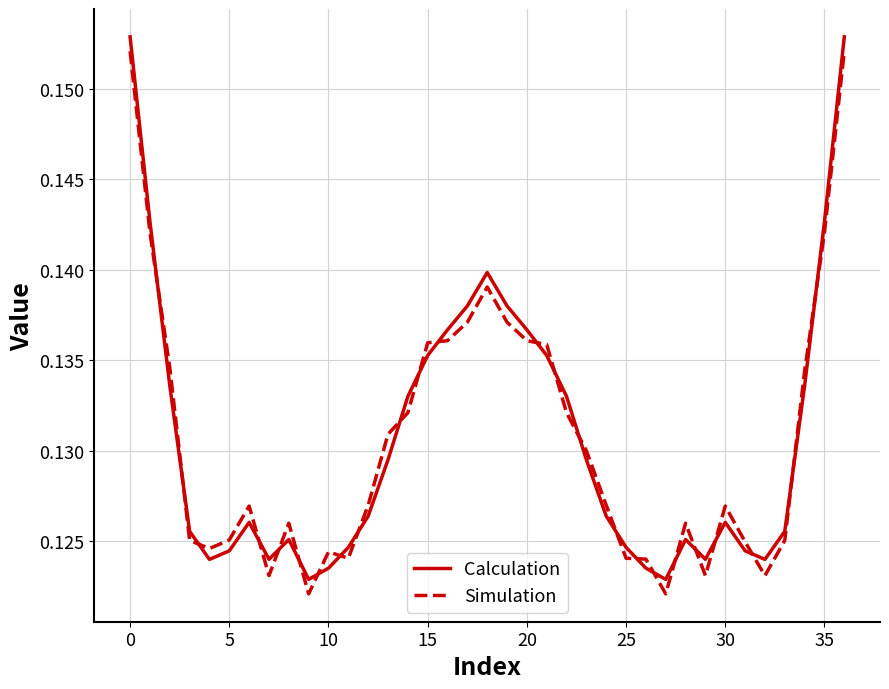

True or false: Simulation and Calculation intersect in this chart.

True